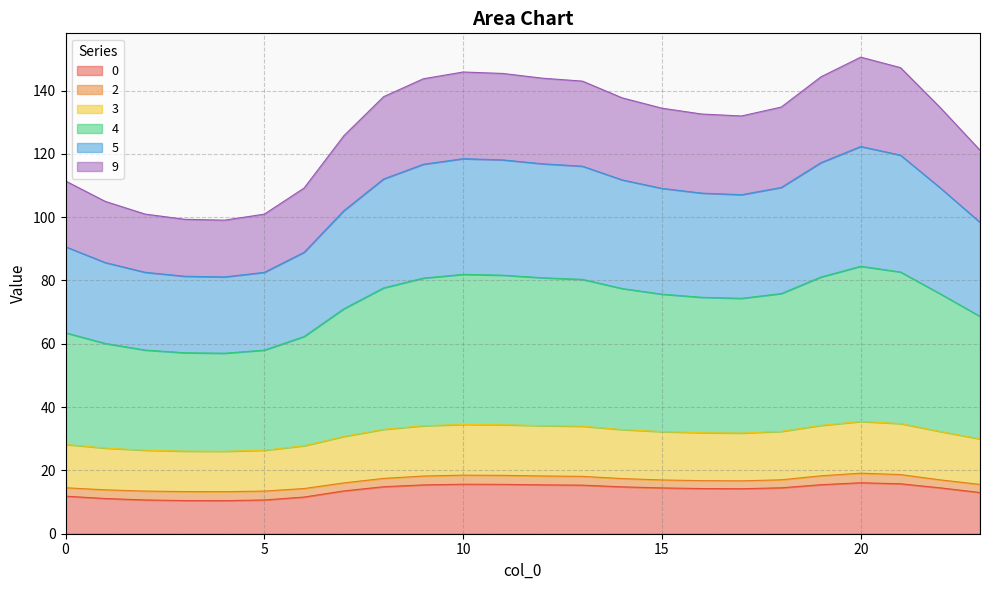

The 0 series shows 7.1 at 16. True or false?

False